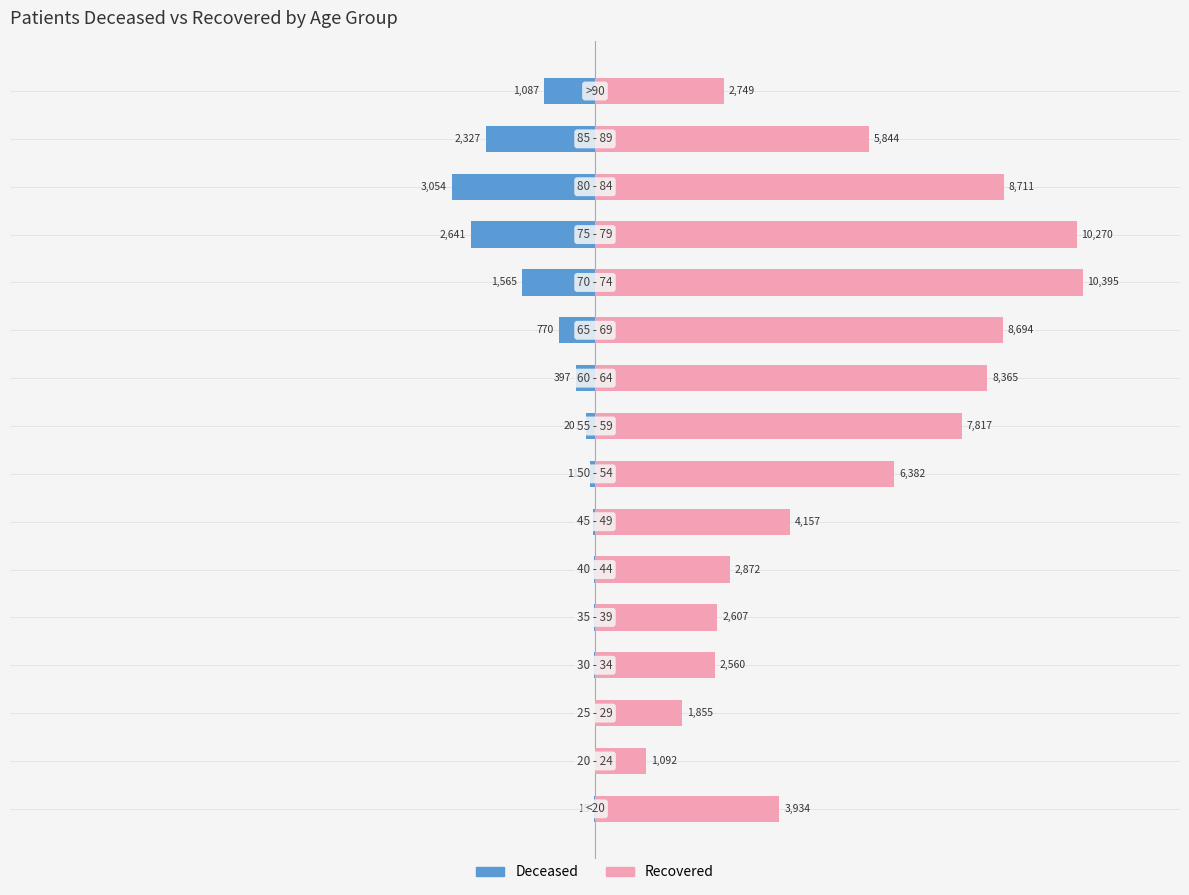

How many groups of bars are there?

16